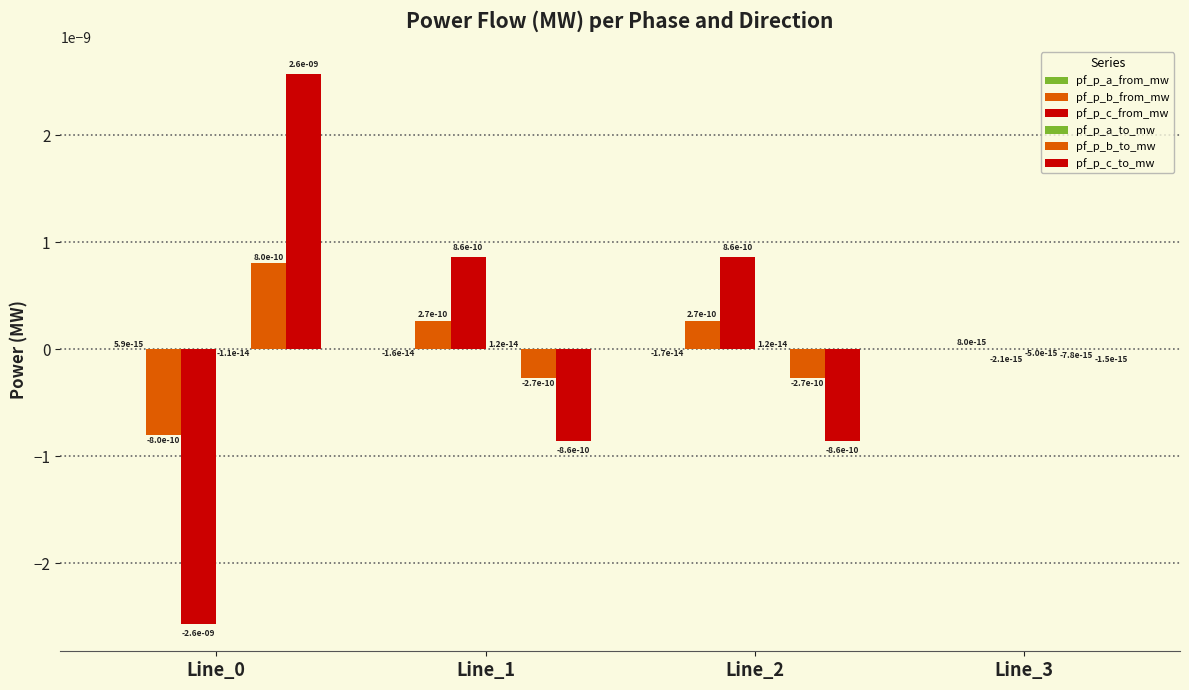

At which label is pf_p_a_from_mw closest to 0?

Line_3